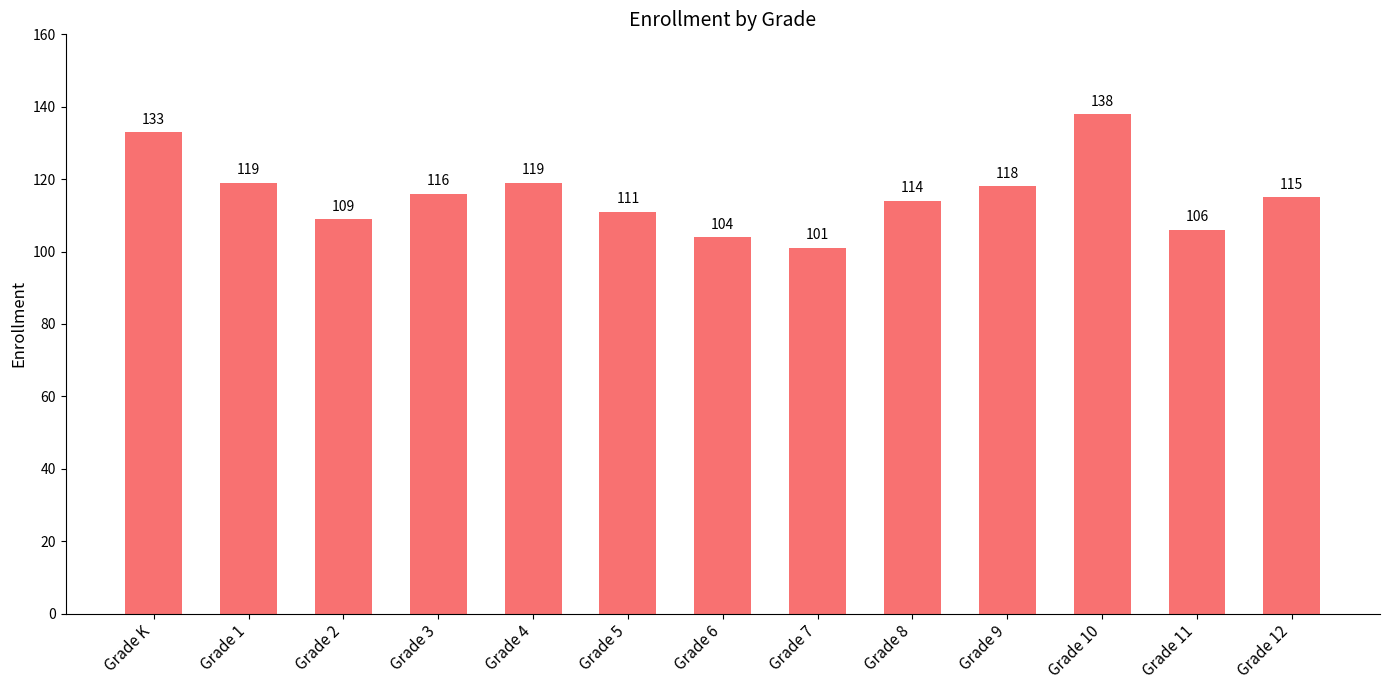

What is the label of the 11th bar from the right?

Grade 2